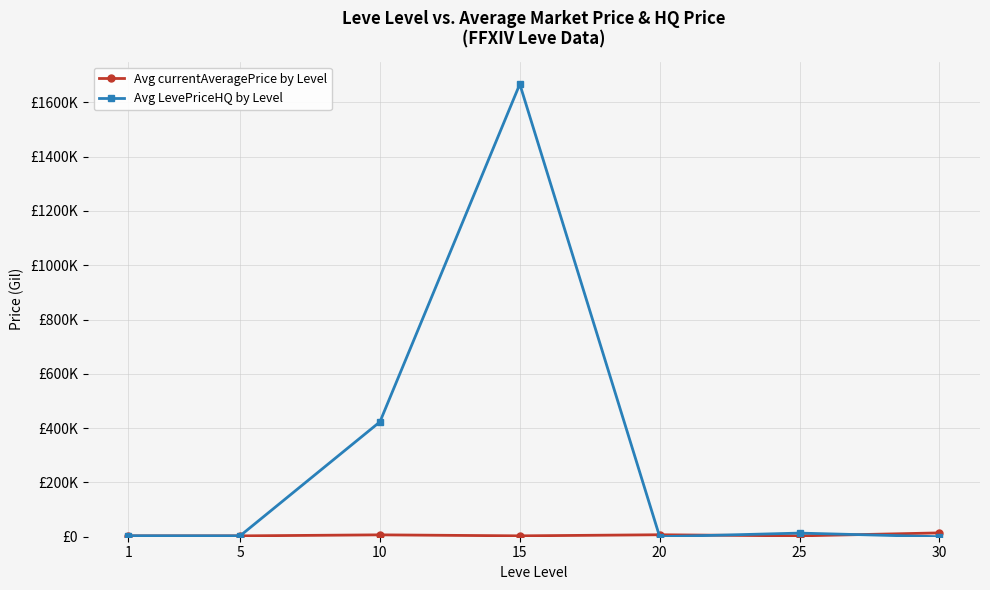

Is this an area chart (filled region under the line)?

No